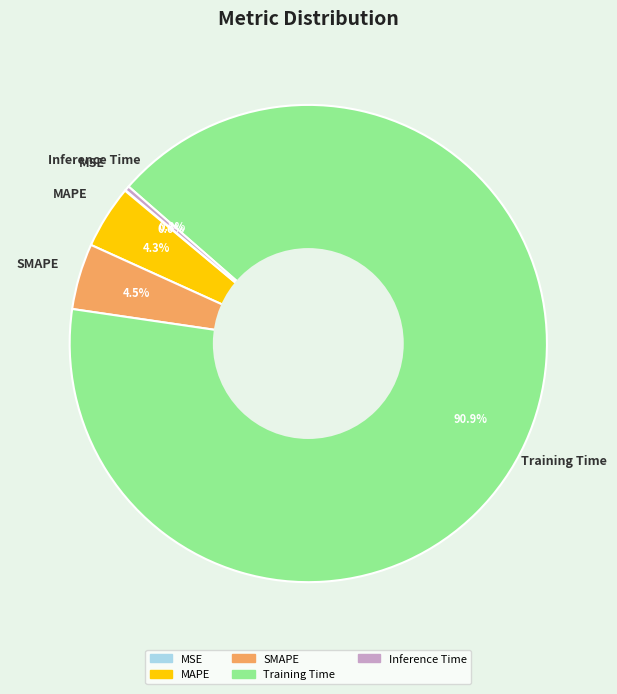

Is there a majority slice in this chart?

Yes